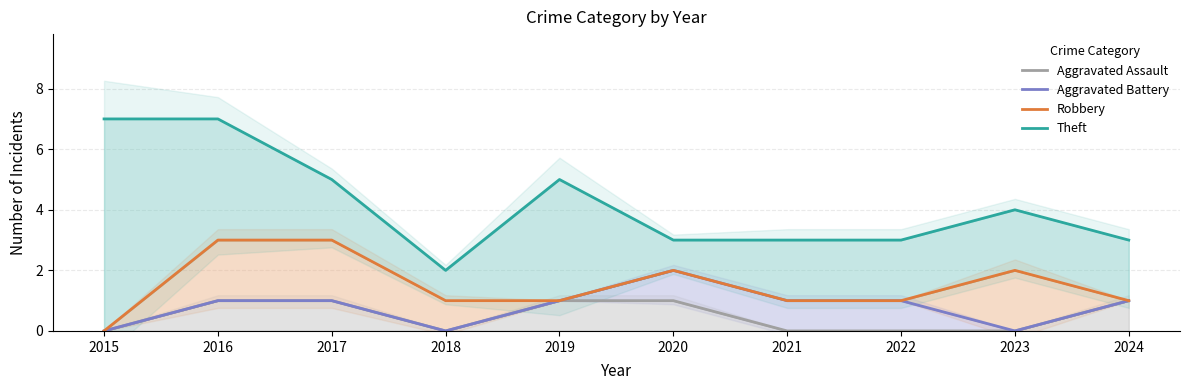

True or false: Theft has a value of 11 at 2016.

False